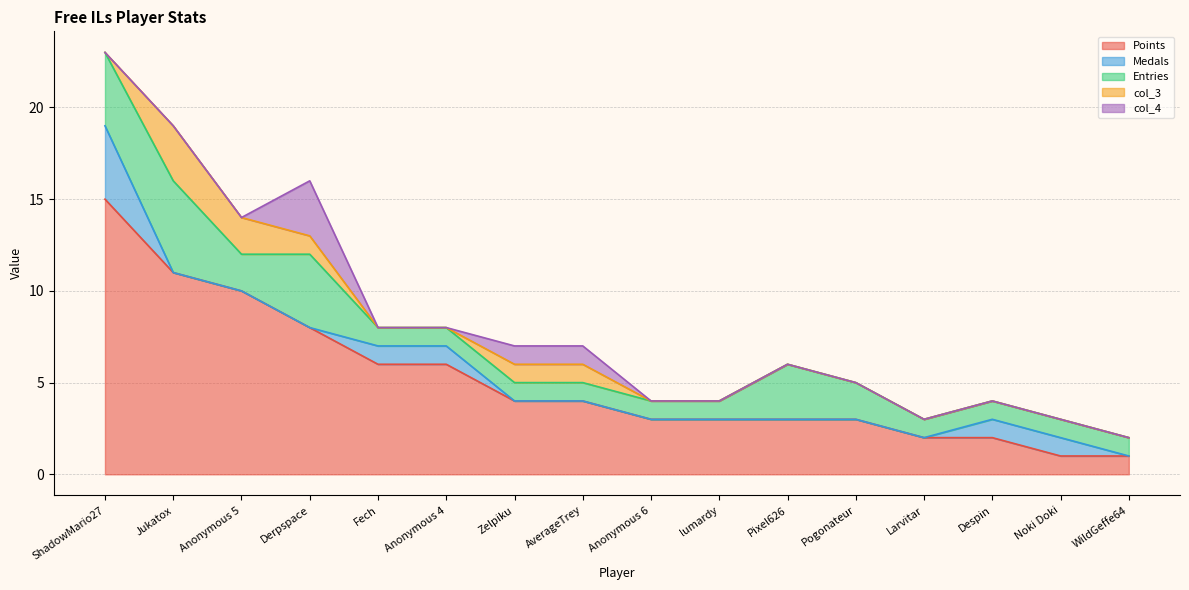

Count the number of categories in the chart.

16